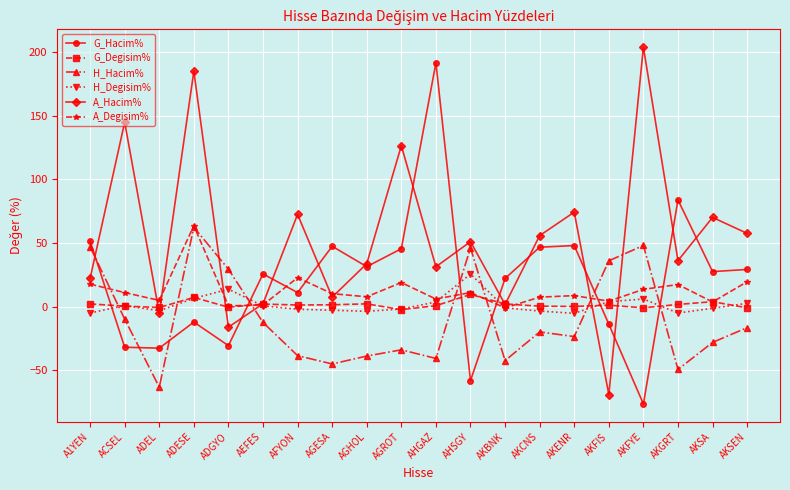

Is it true that A_Degisim% equals 32.1 at AGROT?

False